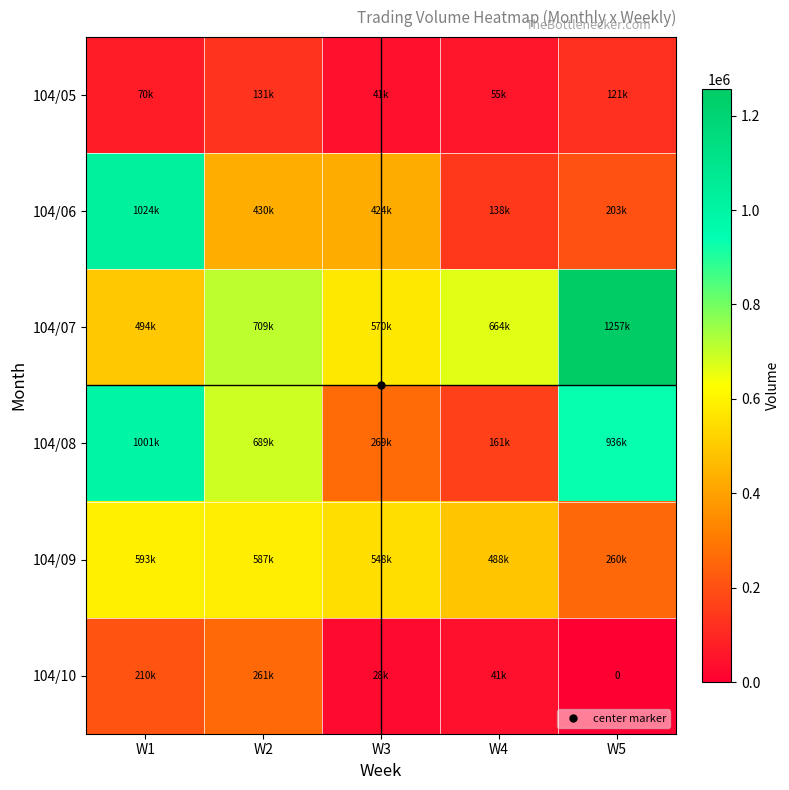

At how many categories does at least one series exceed 214699?

5